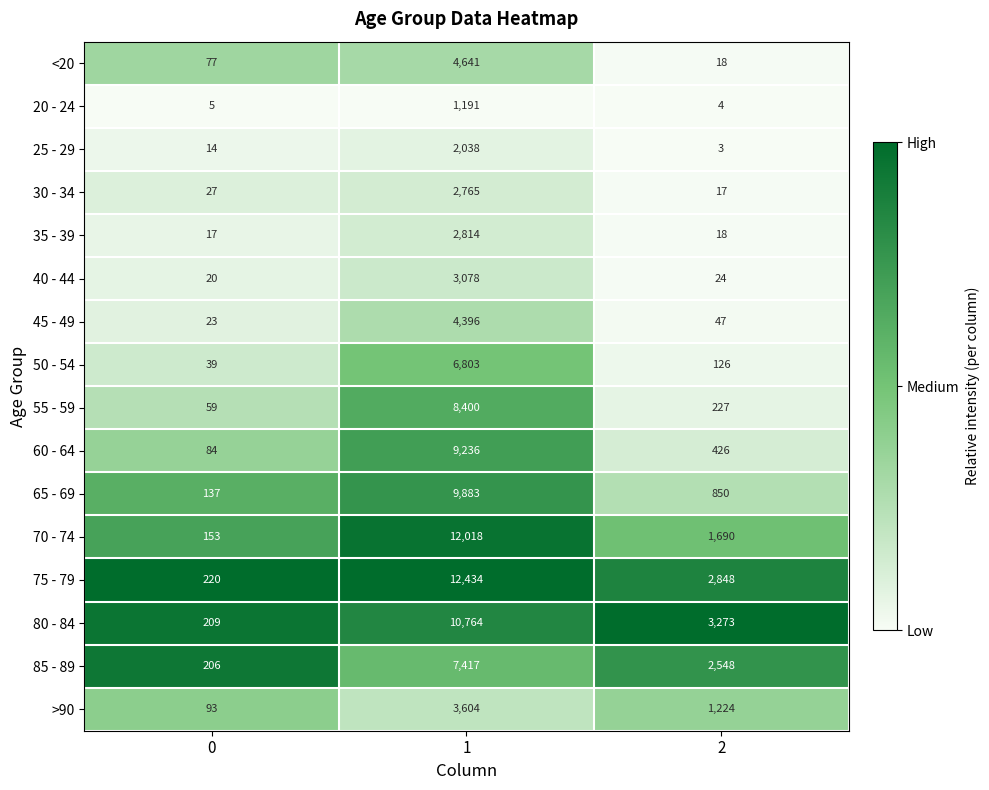

Which series has the largest range (max minus min)?

75 - 79